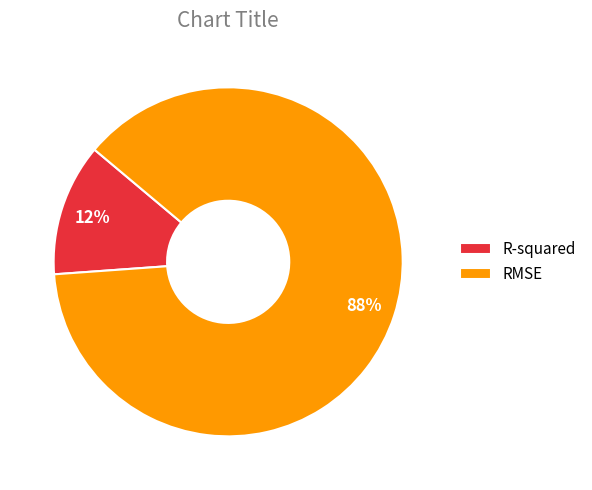

The RMSE slice represents 77% of the pie. True or false?

False